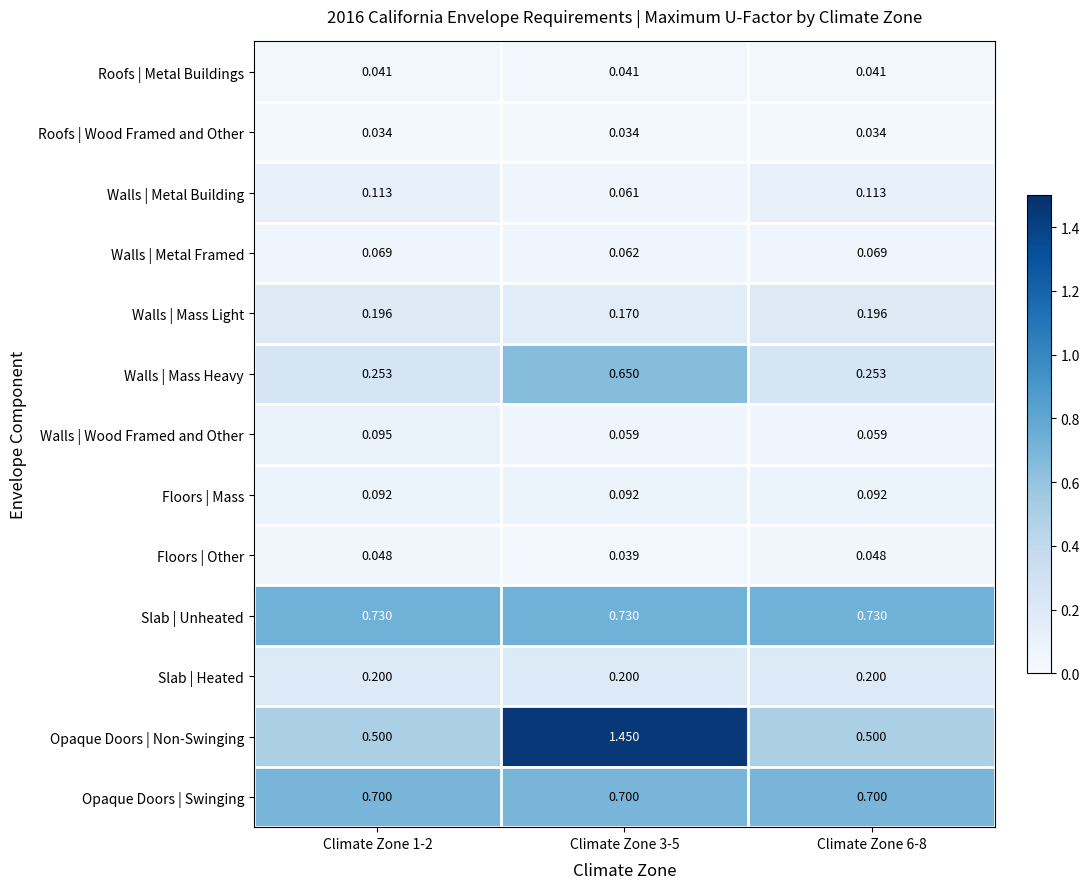

List the series in order of their peak value, lowest first.

Roofs | Wood Framed and Other, Roofs | Metal Buildings, Floors | Other, Walls | Metal Framed, Floors | Mass, Walls | Wood Framed and Other, Walls | Metal Building, Walls | Mass Light, Slab | Heated, Walls | Mass Heavy, Opaque Doors | Swinging, Slab | Unheated, Opaque Doors | Non-Swinging